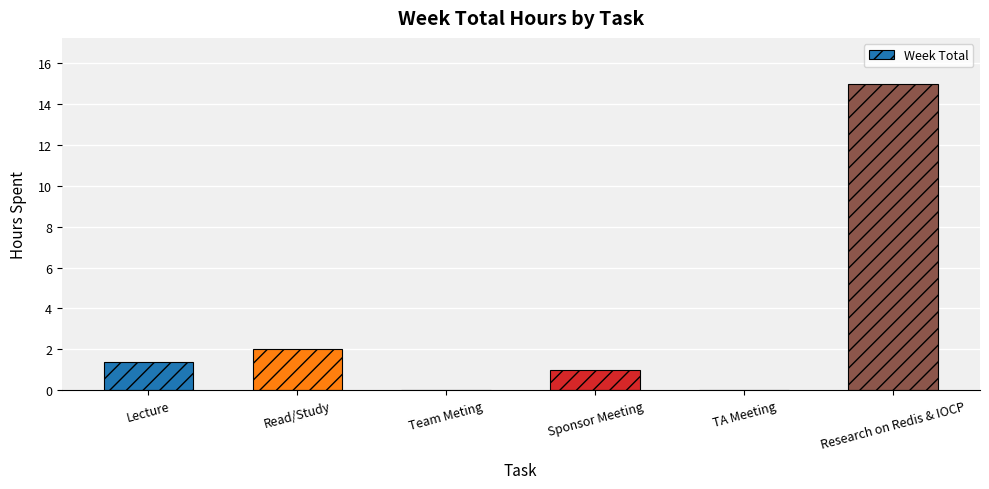

How many categories are shown in the chart?

6